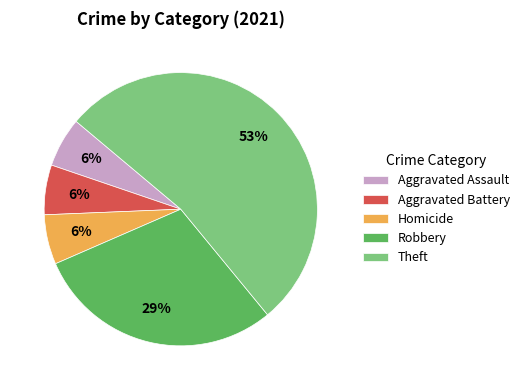

What is the ratio of the value at Homicide to the value at Theft?

0.1